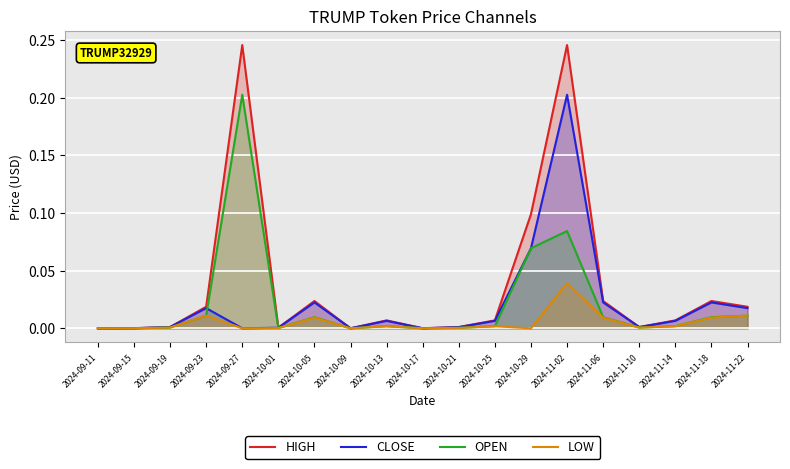

At which category does the chart reach its peak across all series?

2024-09-27